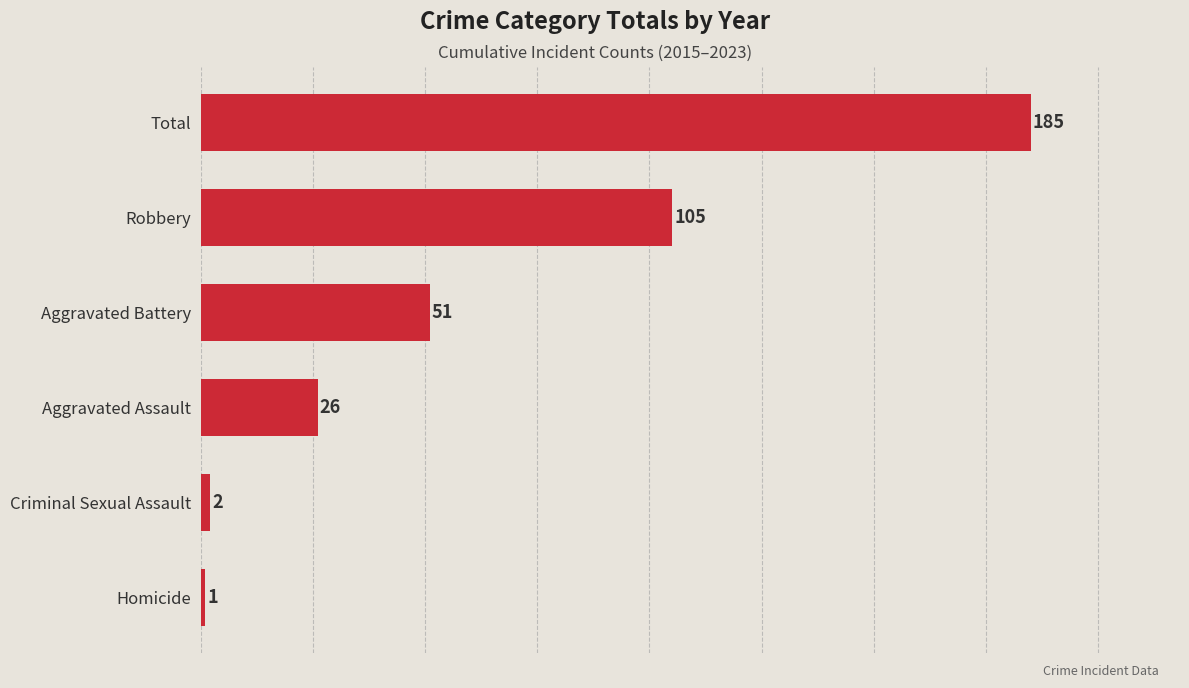

Does the chart contain any negative values?

No